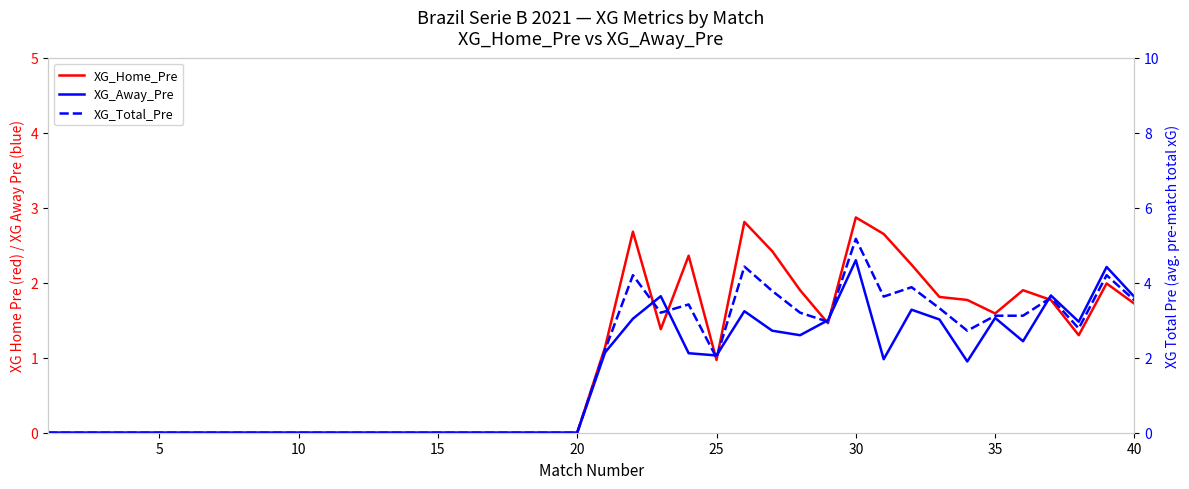

How many interior local valleys does the XG_Total_Pre series have?

6